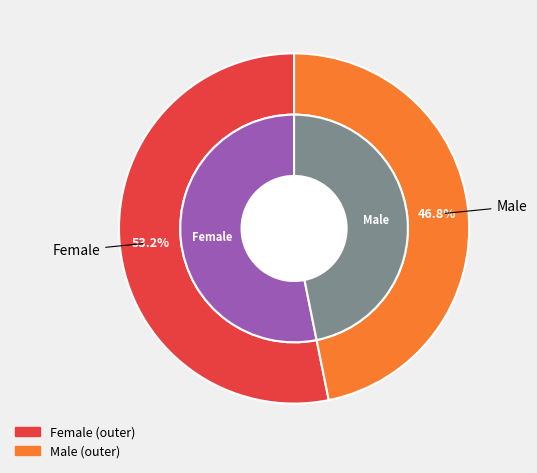

To the nearest percent, what is the difference between the largest and smallest slice percentages?

6%